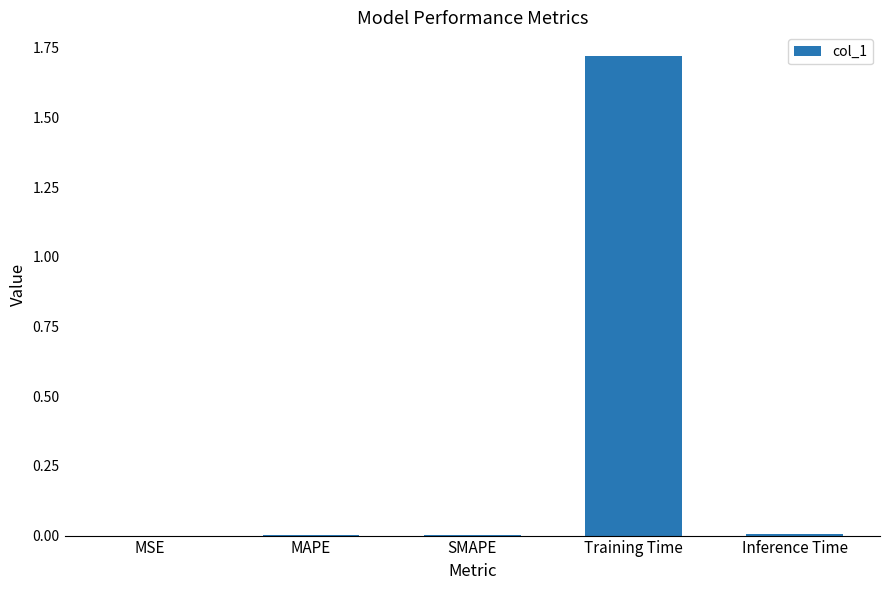

What is the average value?

0.3